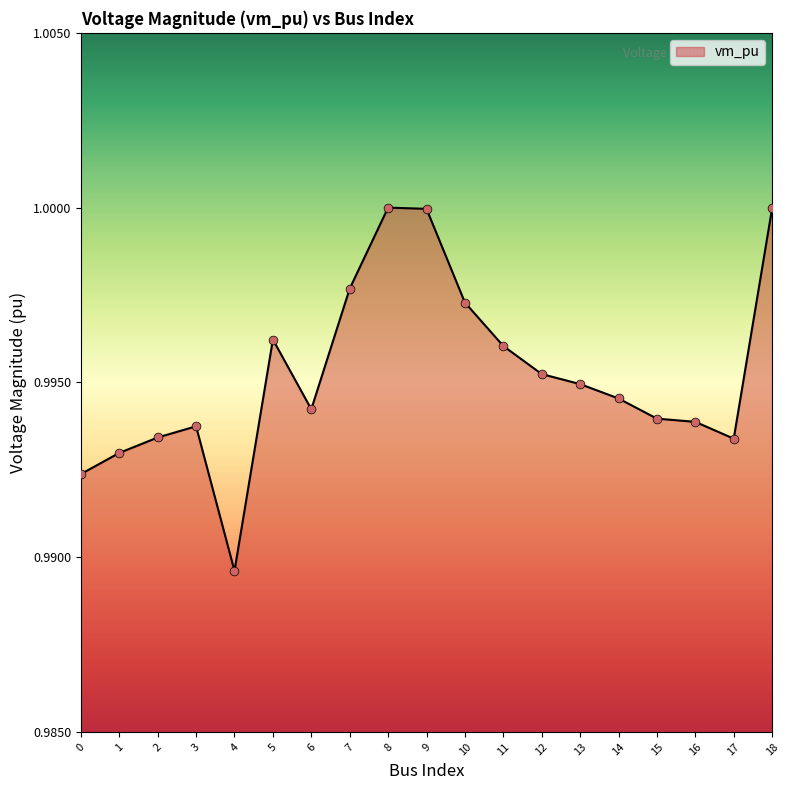

Between 3 and 1, which is larger?

3